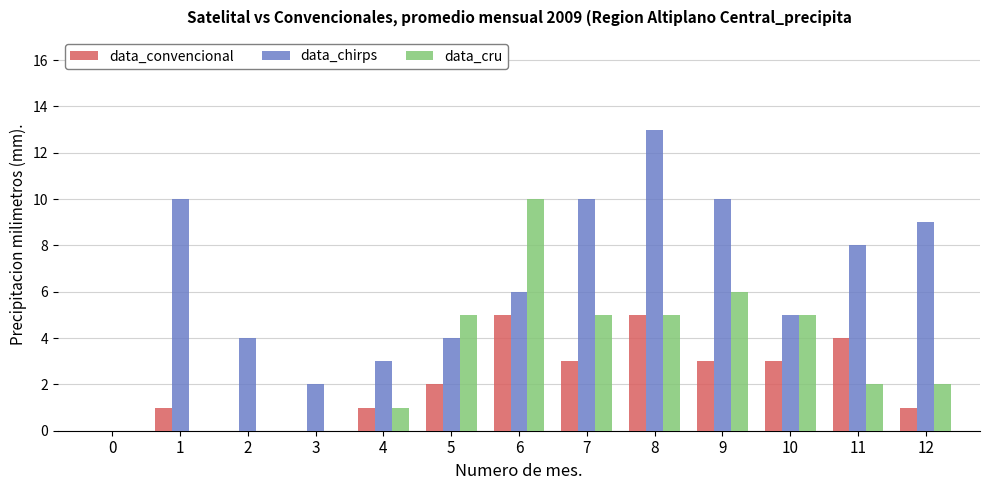

Reading left to right, what are all the values shown in this chart?

data_convencional: 0	1	0	0	1	2	5	3	5	3	3	4	1
data_chirps: 0	10	4	2	3	4	6	10	13	10	5	8	9
data_cru: 0	0	0	0	1	5	10	5	5	6	5	2	2